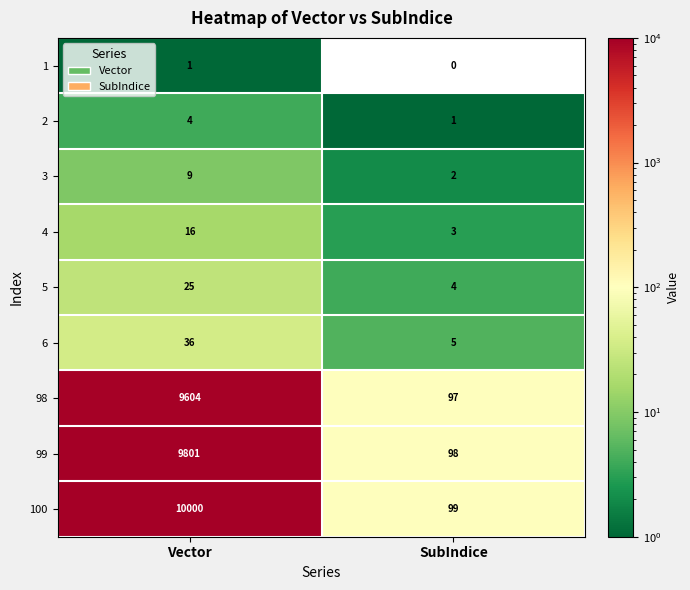

True or false: 98 has a value of 169 at SubIndice.

False